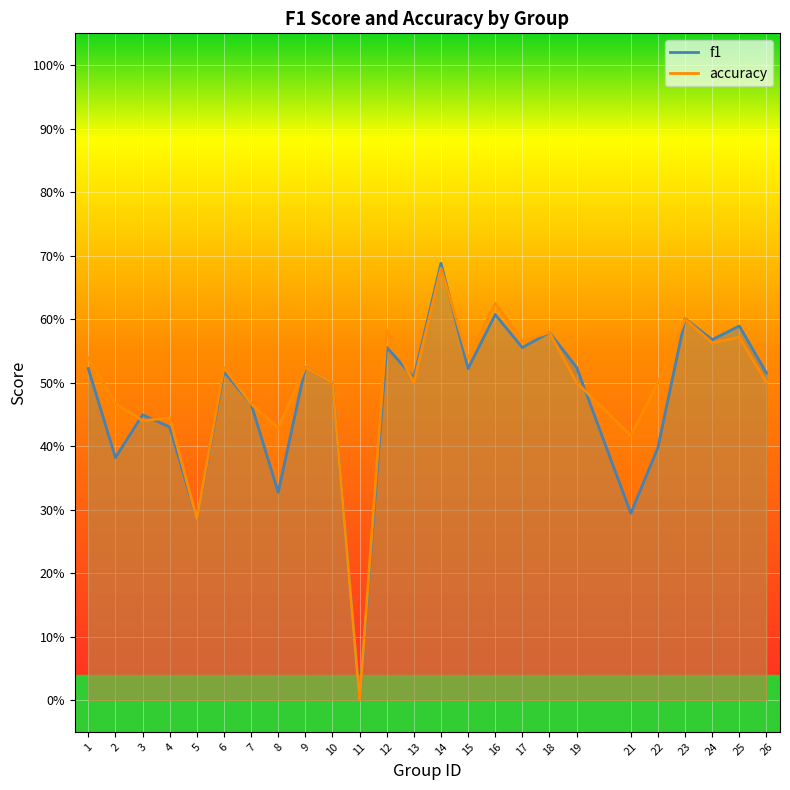

In accuracy, how many points are higher than both neighbors (excluding endpoints)?

9